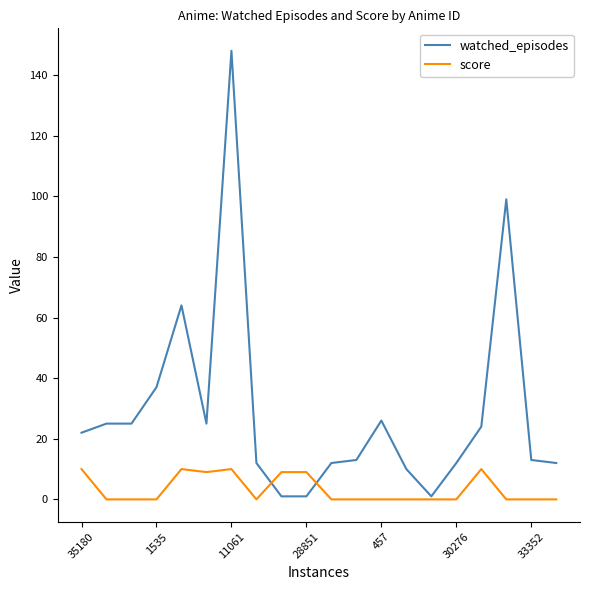

Which series has the largest range (max minus min)?

watched_episodes